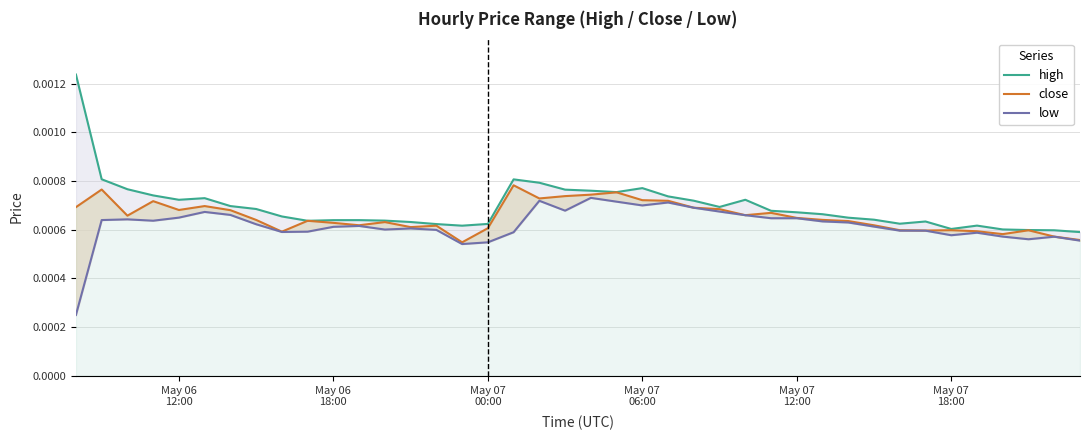

How many series are shown in this chart?

3